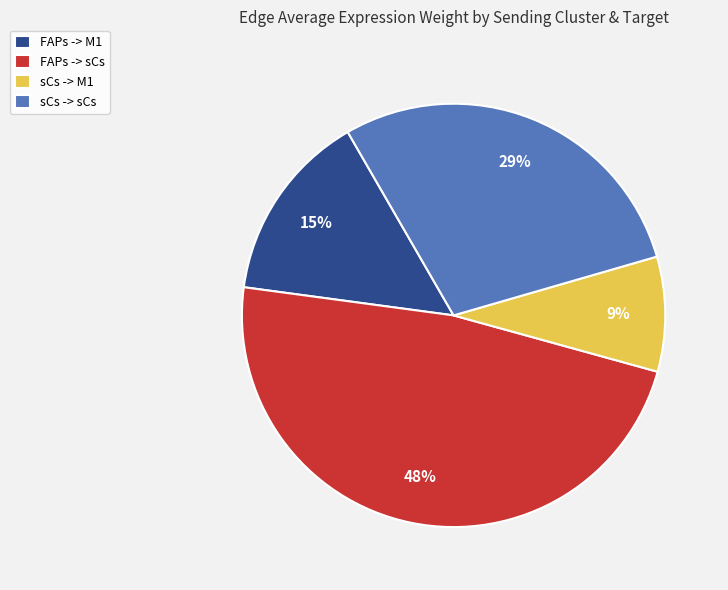

Which has a higher value, FAPs -> M1 or FAPs -> sCs?

FAPs -> sCs